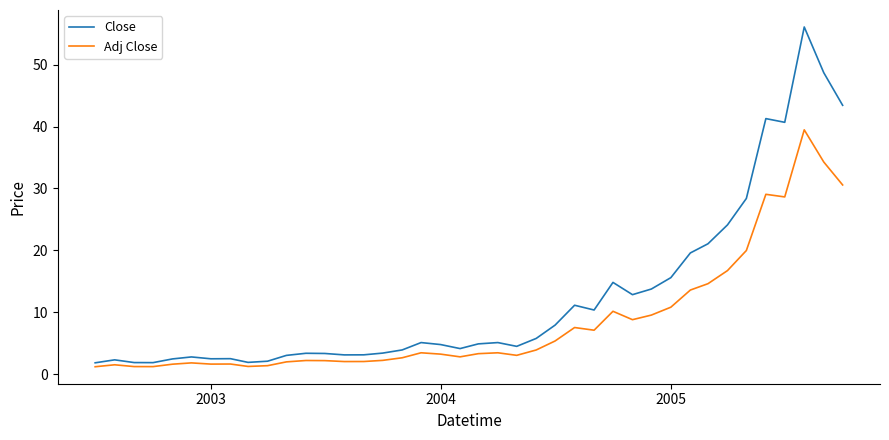

Which series has the largest range (max minus min)?

Close